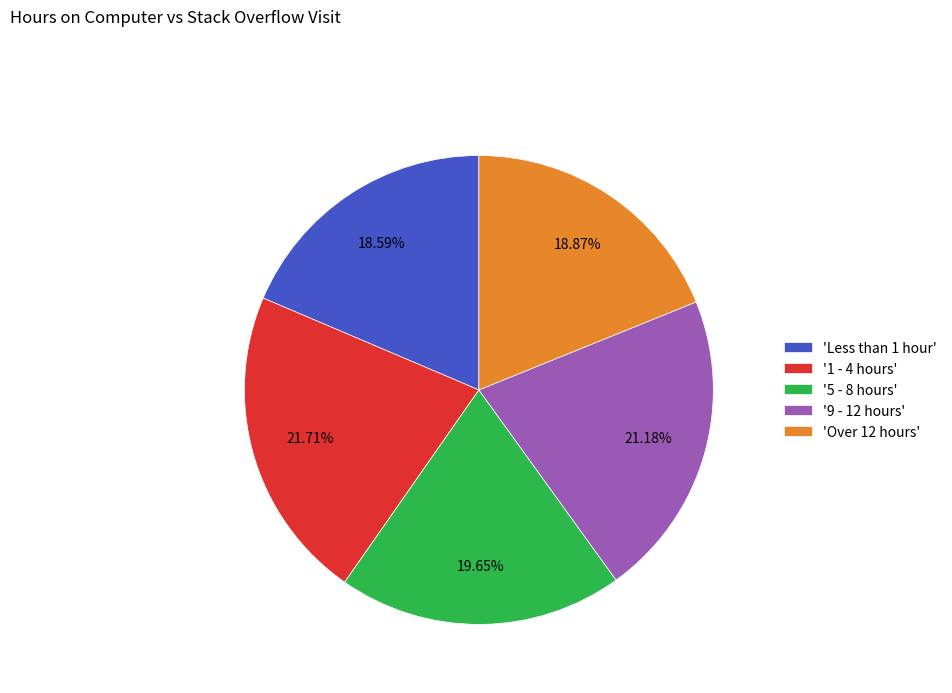

Combined, do 'Less than 1 hour' and '1 - 4 hours' account for over 50%?

No